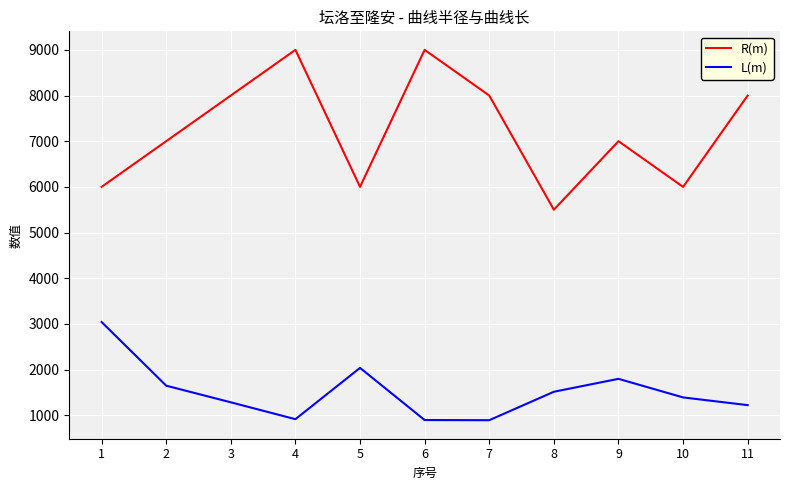

Is it true that R(m) equals 8000.0 at 7?

True